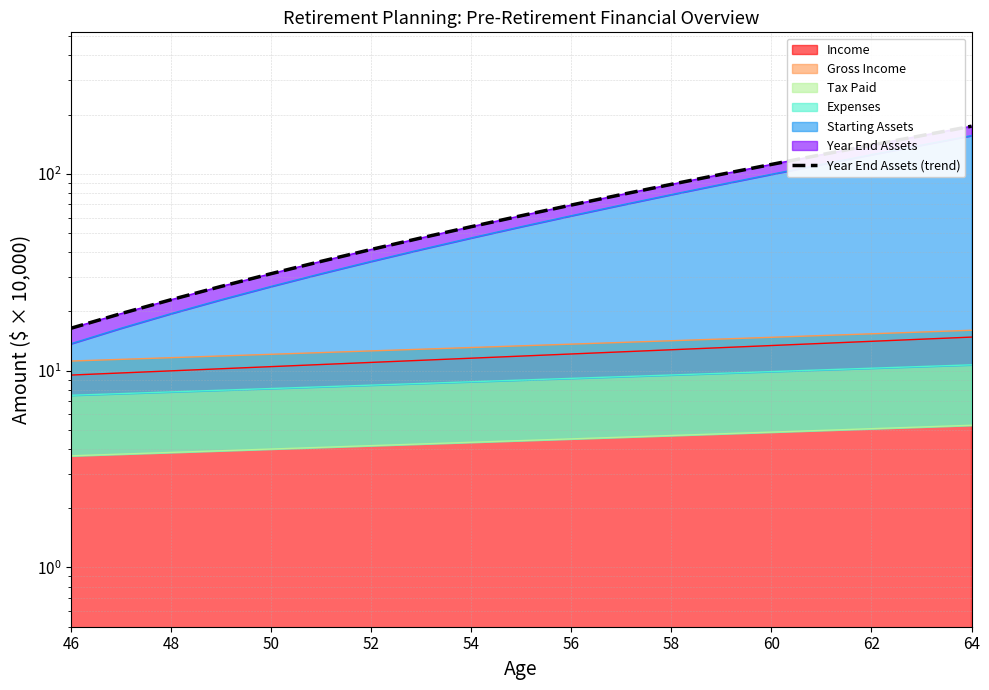

What is the value of the 18th point from the left?

156.5